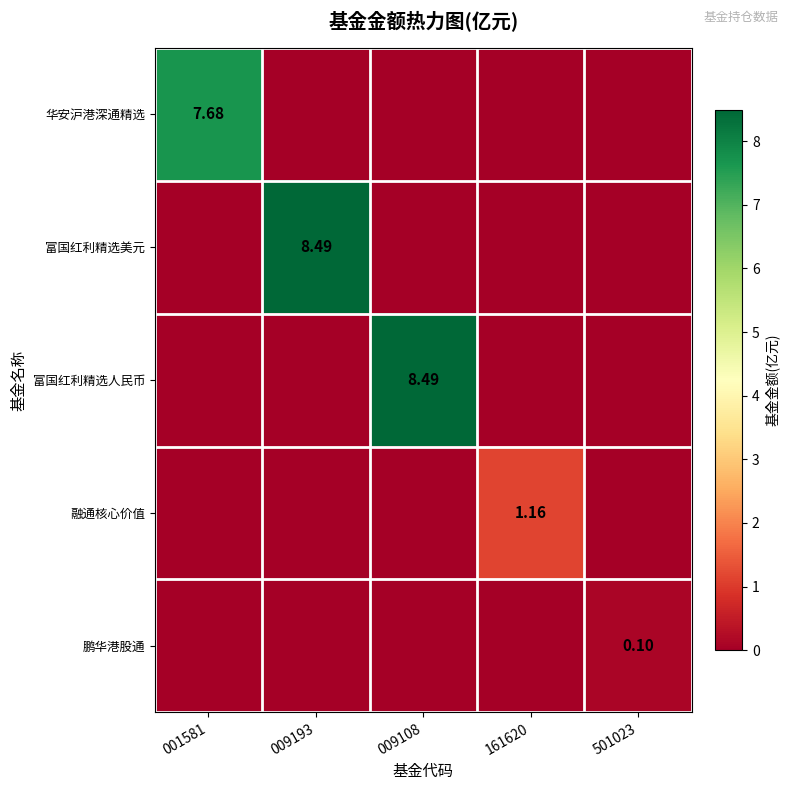

At which label does 富国红利精选美元 reach its peak?

009193